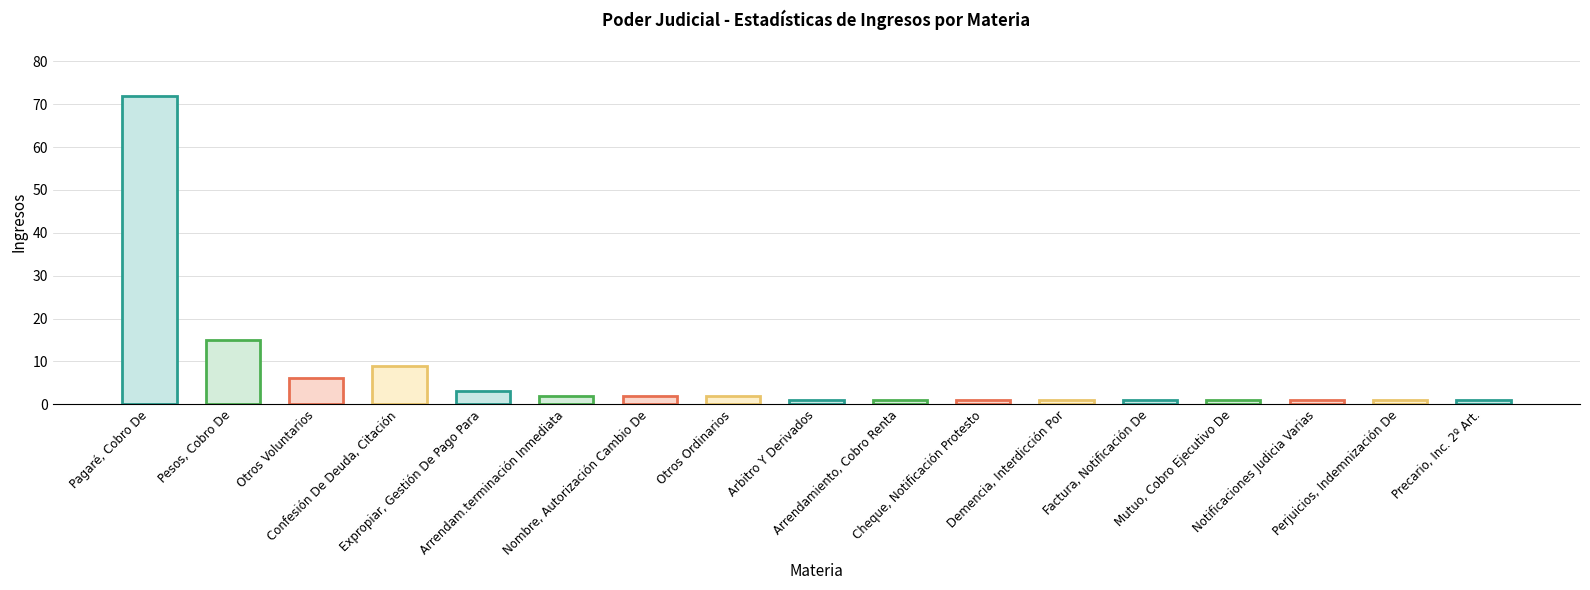

What is the label of the 8th bar from the right?

Arrendamiento, Cobro Renta